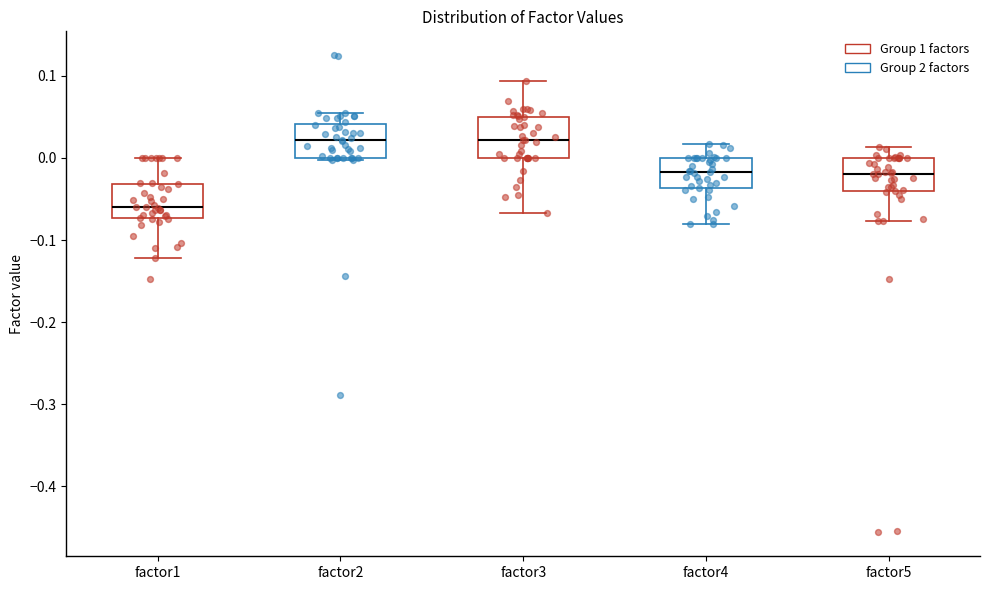

Which box has the lowest median line?

factor1